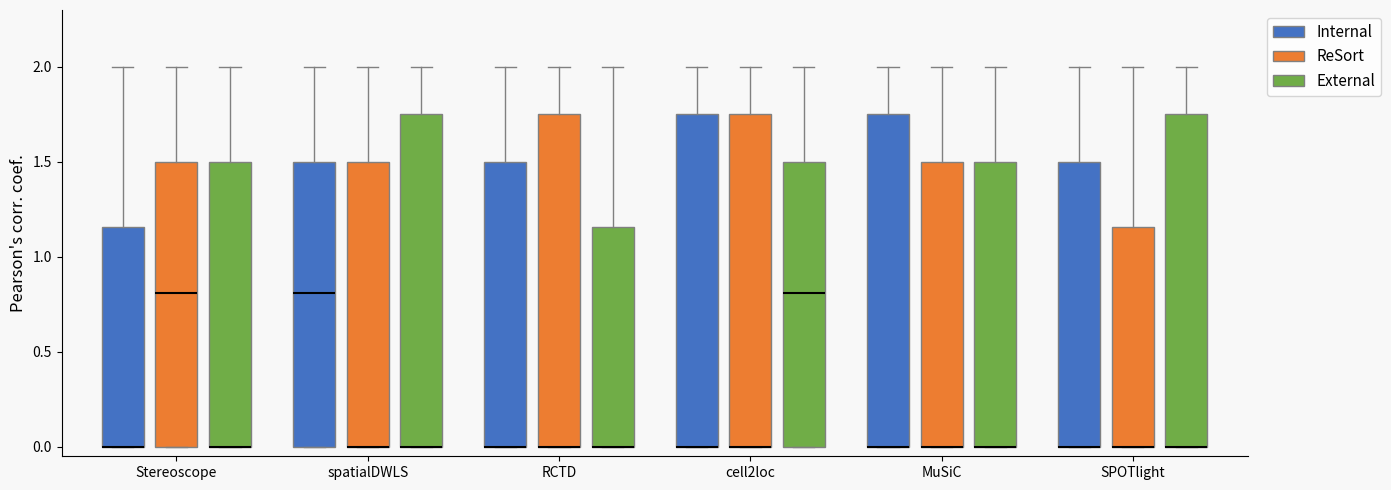

Where does the upper whisker of the box for cell2loc (ReSort) end on the y-axis? The values are not printed on the chart, so give them approximately, as read against the axis.

2.00